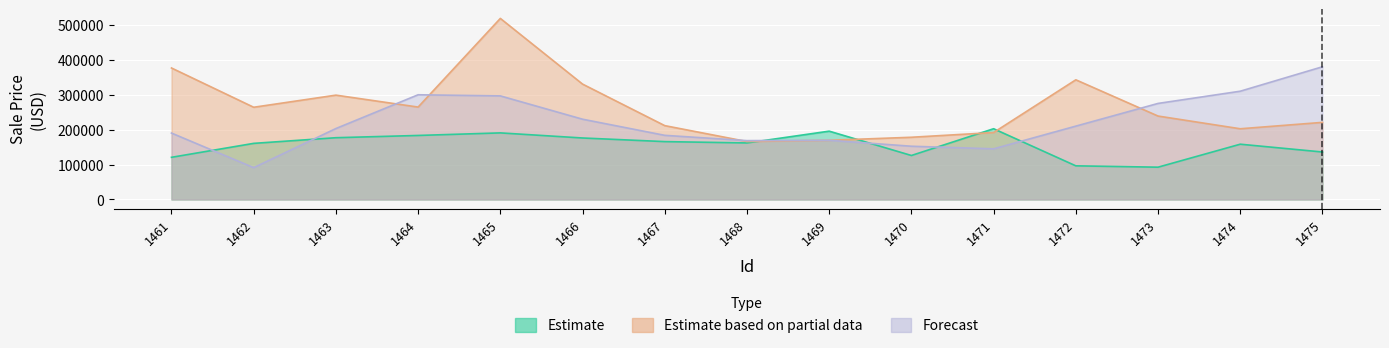

How many interior local peaks does the Forecast series have?

2